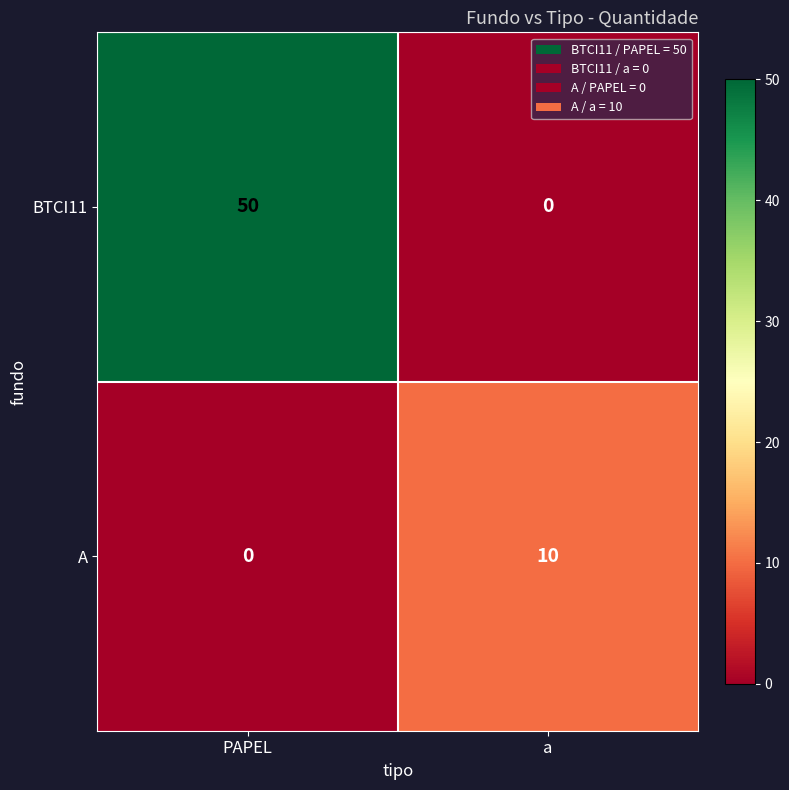

Rank the series at PAPEL from highest to lowest value.

BTCI11, A